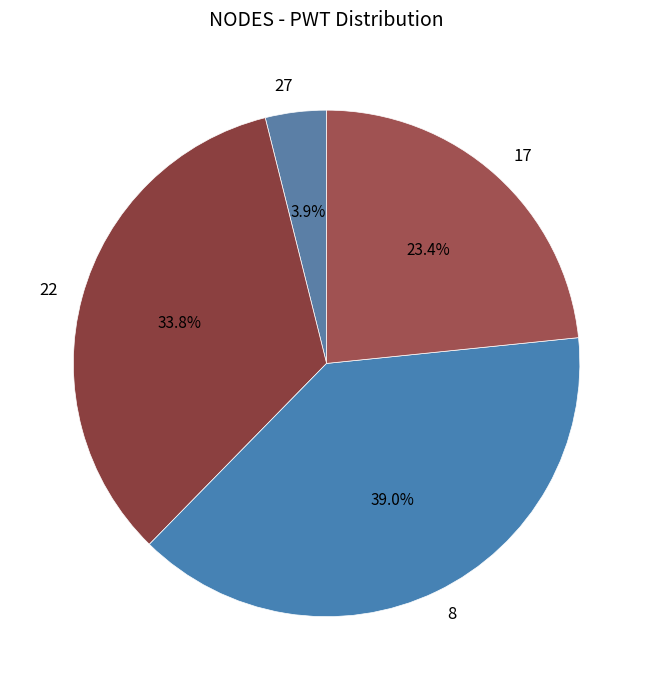

Which slice is the largest?

8